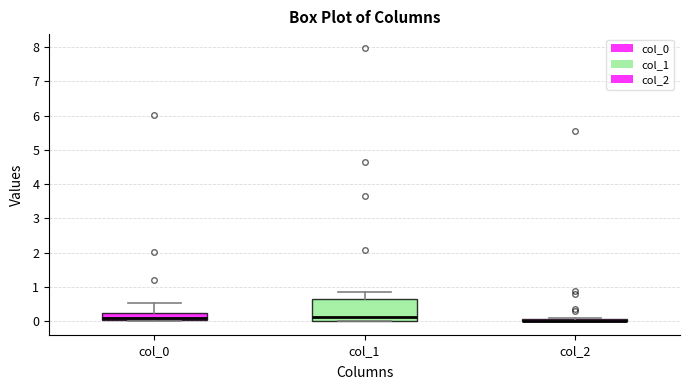

Comparing the boxes themselves (not the whiskers), which one is the tallest?

col_1